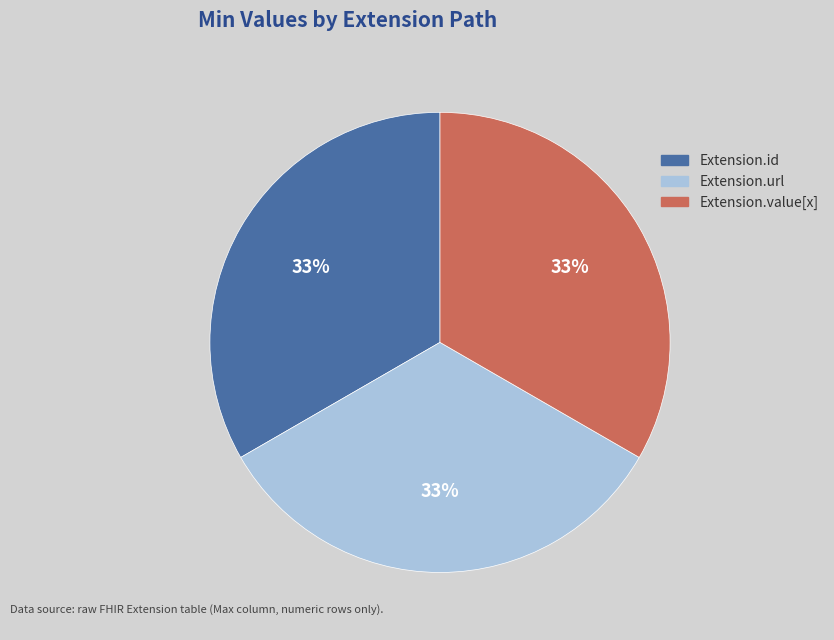

True or false: Extension.id accounts for 26% of the total.

False